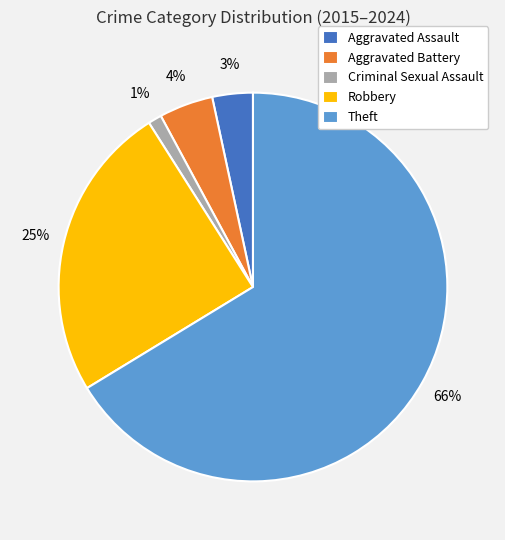

Is it true that Aggravated Assault is 18% of the pie?

False